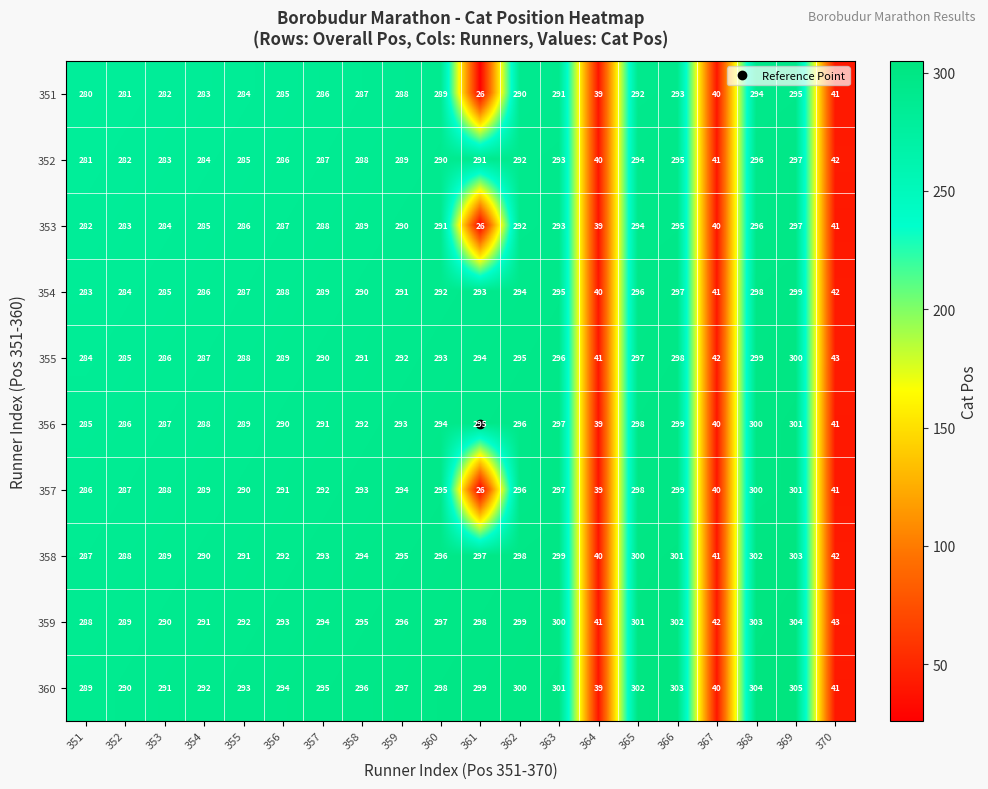

True or false: 359 has a value of 207 at 363.

False